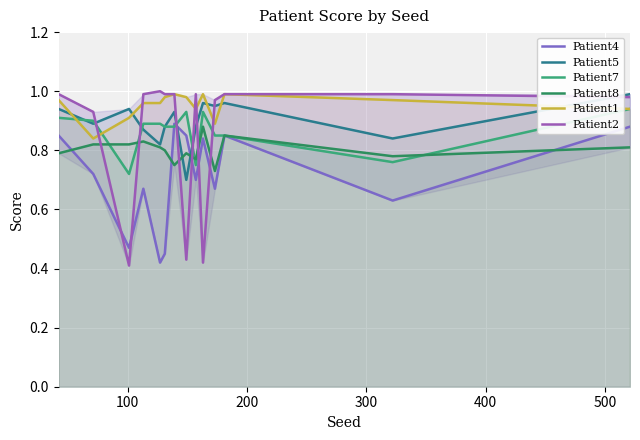

What is the maximum value shown in the chart?

1.0